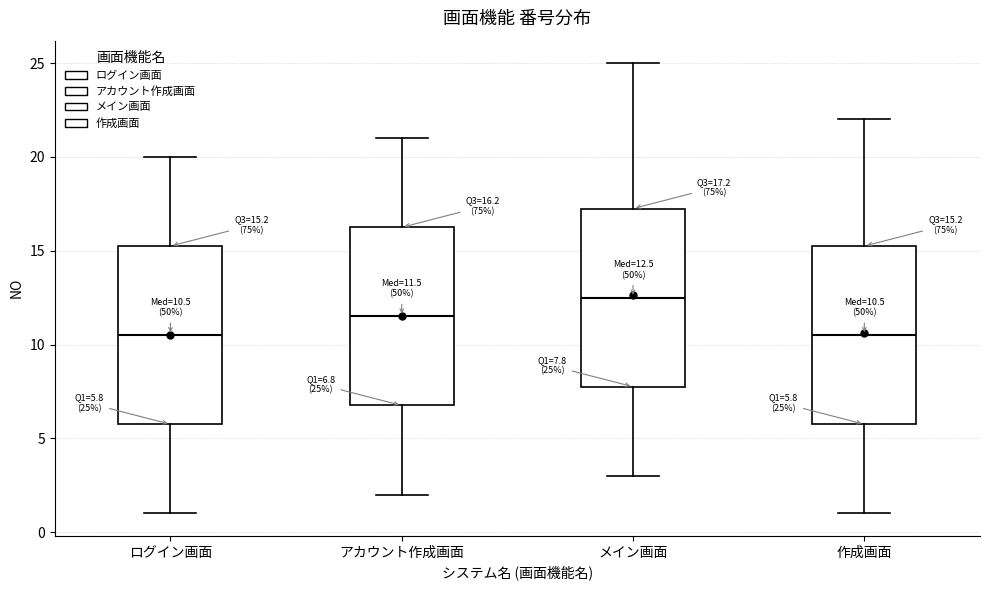

Which box's median line is the highest?

メイン画面